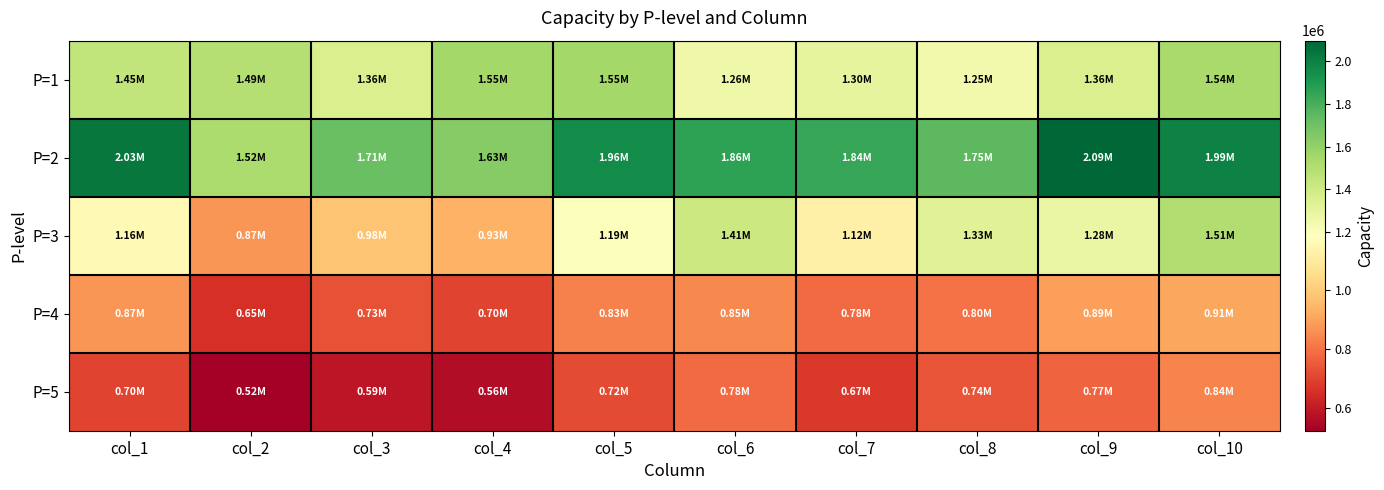

What is the greatest value displayed?

2094748